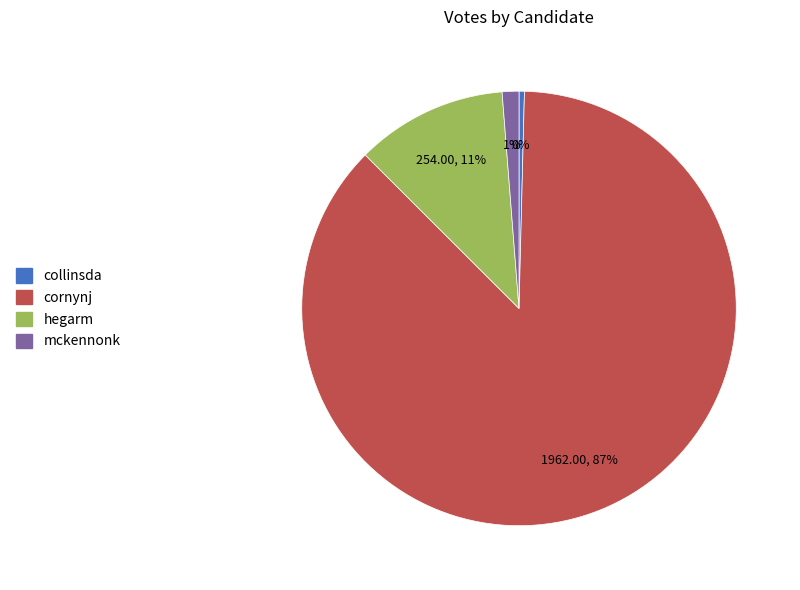

Combined, do mckennonk and cornynj account for over 50%?

Yes